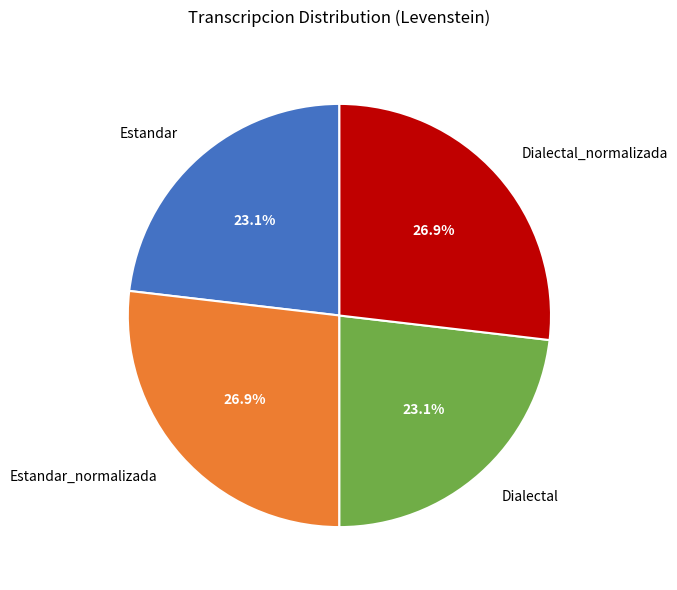

To the nearest percent, what percentage of the pie is Estandar_normalizada?

27%